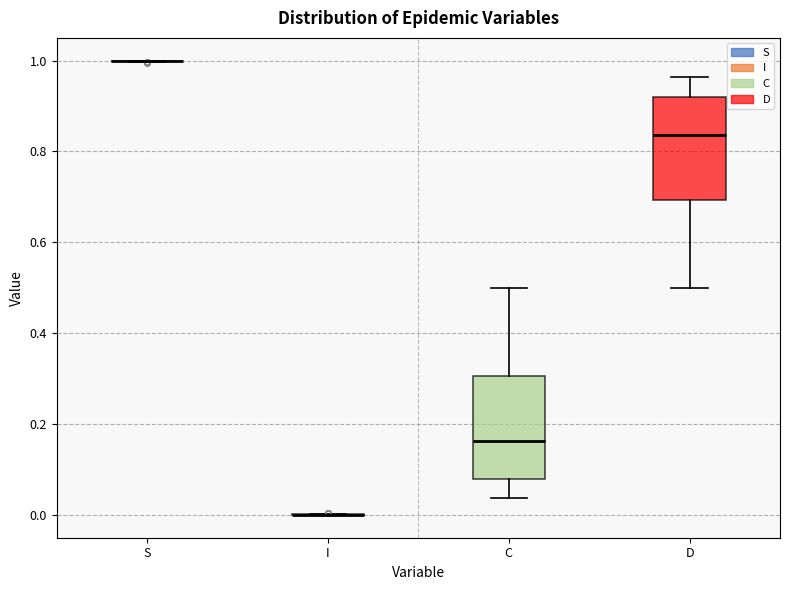

Reading left to right, read every box against the y-axis: the position of its median line, the range the box covers, and the ends of its whiskers. The values are not printed on the chart, so give them approximately, as read against the axis.

S: box collapsed to a line at 1.00, whiskers 1.00 to 1.00
I: box collapsed to a line at 0.00, whiskers 0.00 to 0.00
C: median 0.16, box 0.08 to 0.30, whiskers 0.04 to 0.50
D: median 0.84, box 0.70 to 0.92, whiskers 0.50 to 0.96